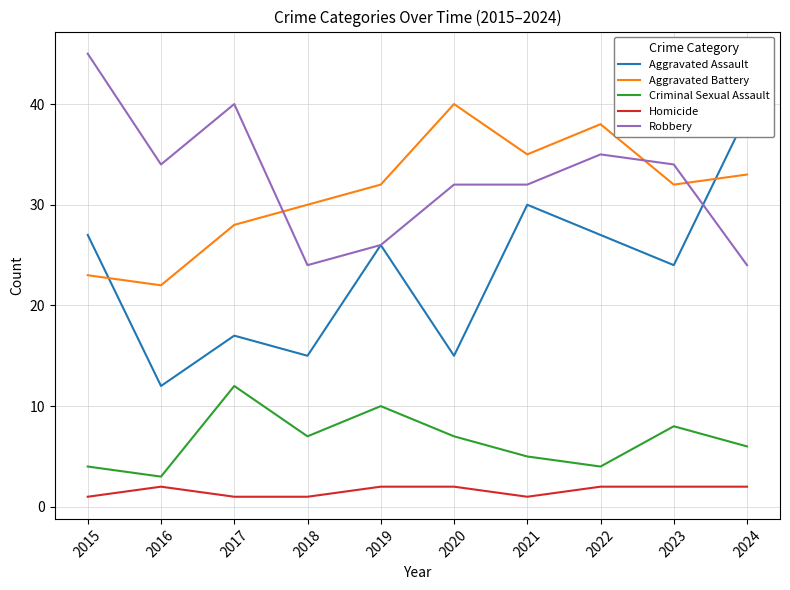

At which label does Criminal Sexual Assault first exceed 7?

2017